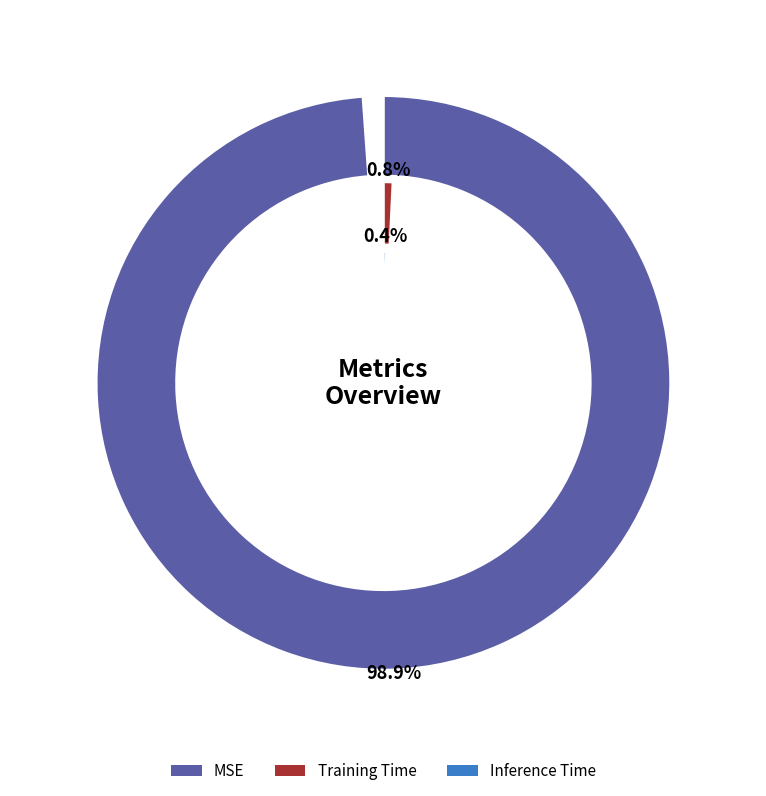

To the nearest percent, what percentage of the pie is MSE?

99%